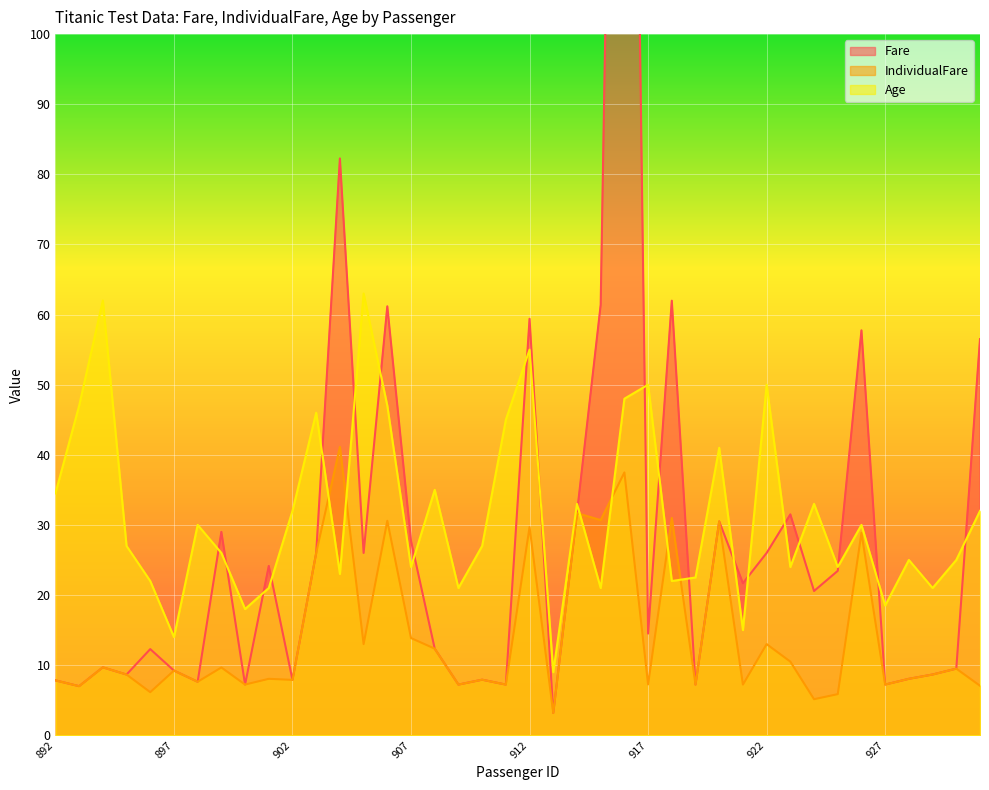

How many data points does each series have?

40